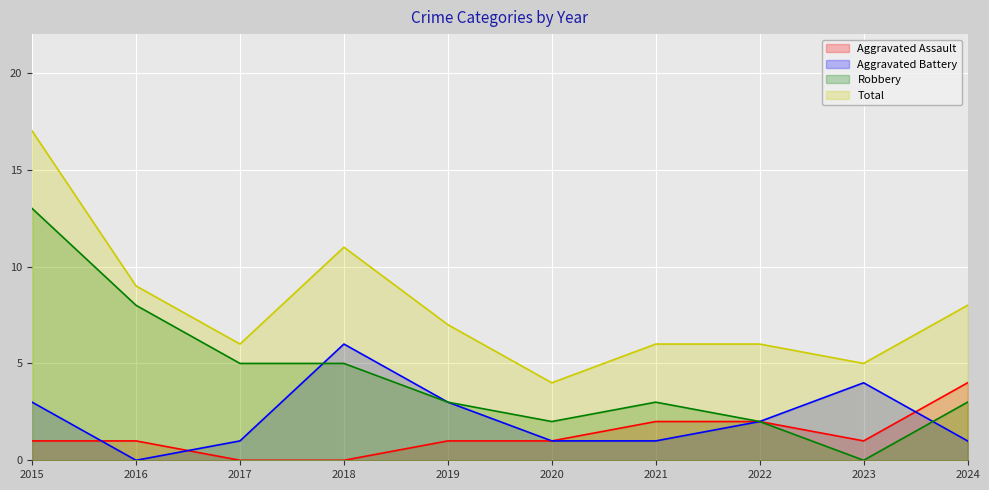

Reading right to left, what are all the values shown in this chart?

Aggravated Assault: 4	1	2	2	1	1	0	0	1	1
Aggravated Battery: 1	4	2	1	1	3	6	1	0	3
Robbery: 3	0	2	3	2	3	5	5	8	13
Total: 8	5	6	6	4	7	11	6	9	17